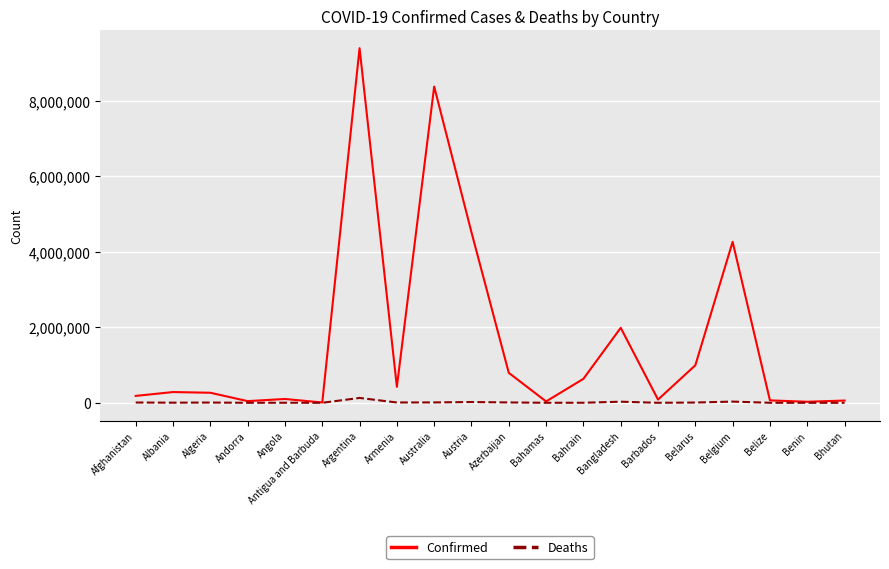

Count the number of categories in the chart.

20